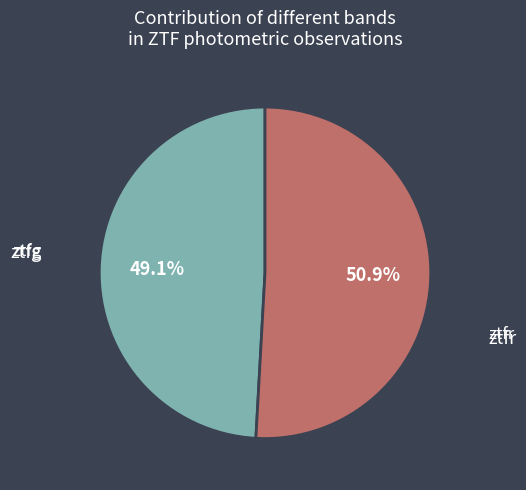

Does any single category account for the majority?

Yes